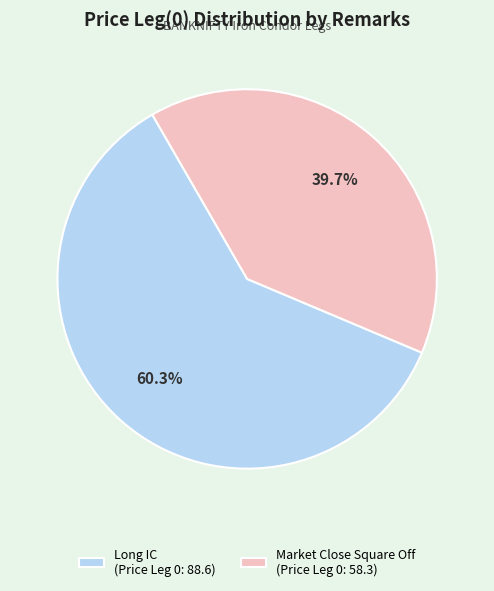

Which slice is the largest?

Long IC (Price Leg 0: 88.6)